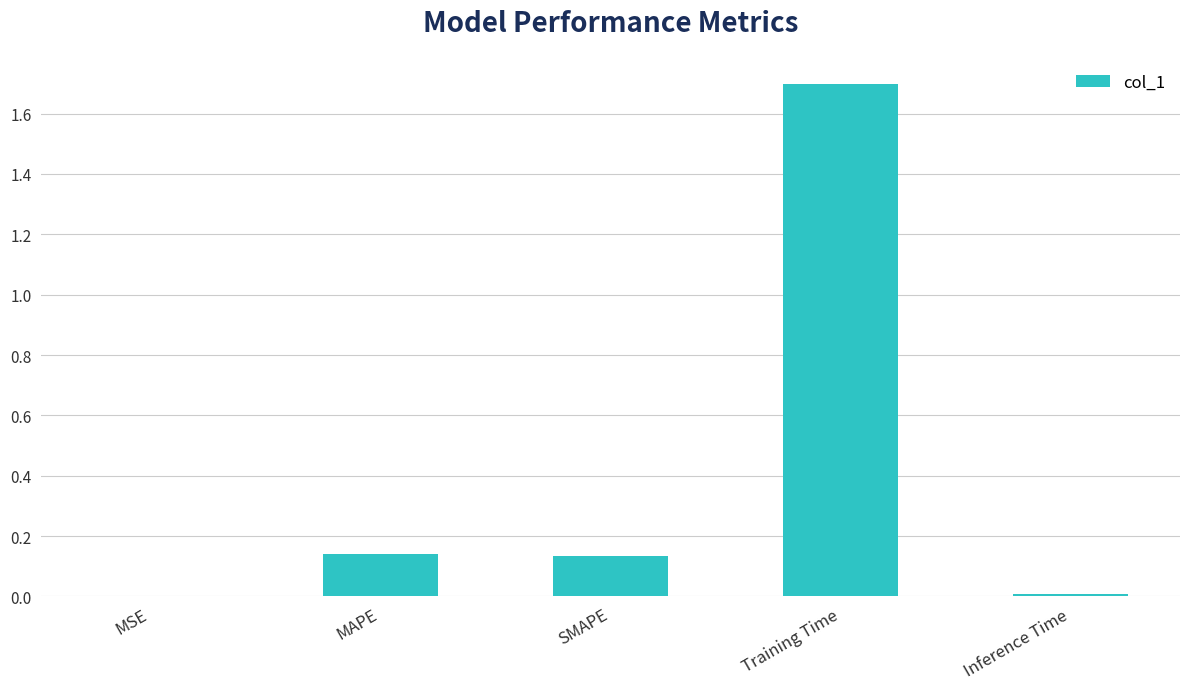

Between Training Time and Inference Time, which is larger?

Training Time